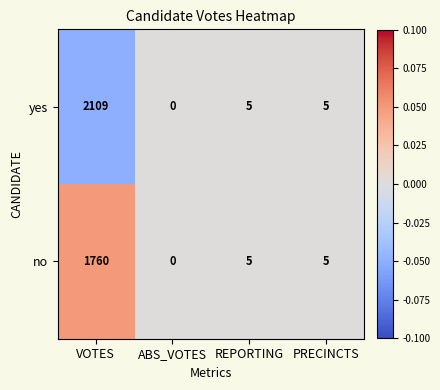

Which category has the lowest value in the no series?

ABS_VOTES